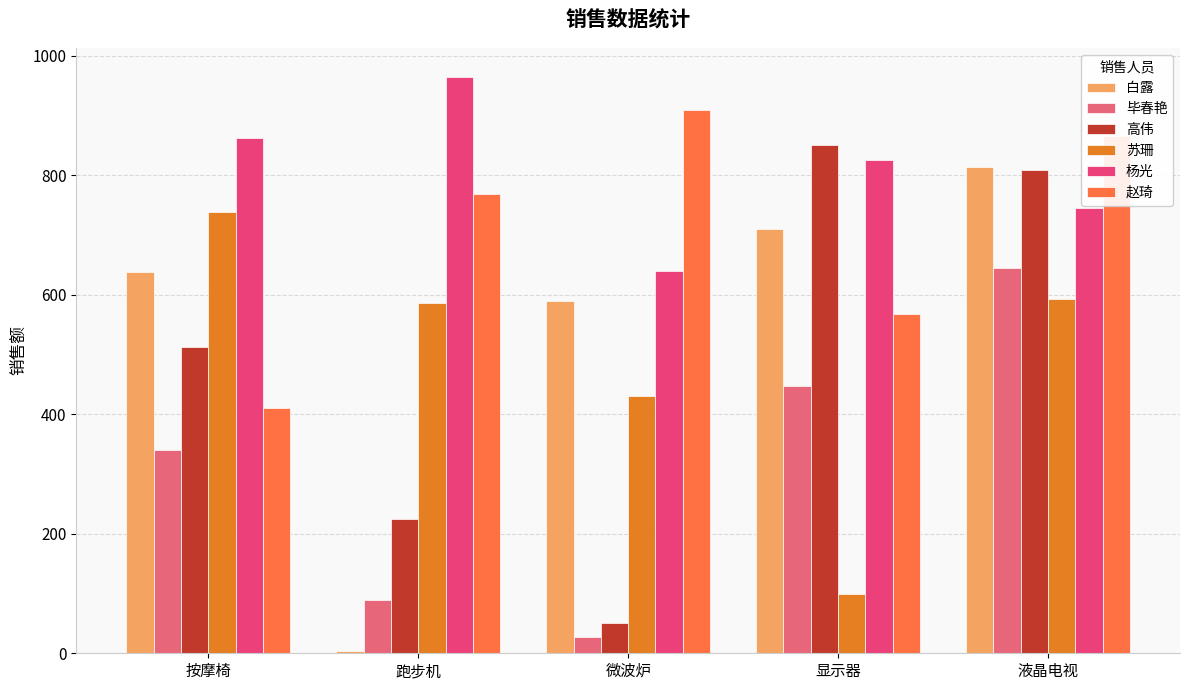

At which category is the sum across all series the highest?

液晶电视